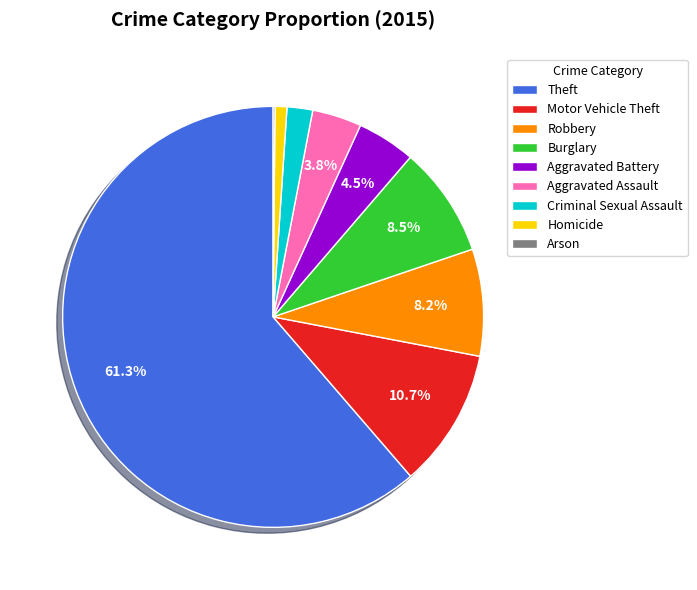

To the nearest percent, what is the average slice percentage?

11%